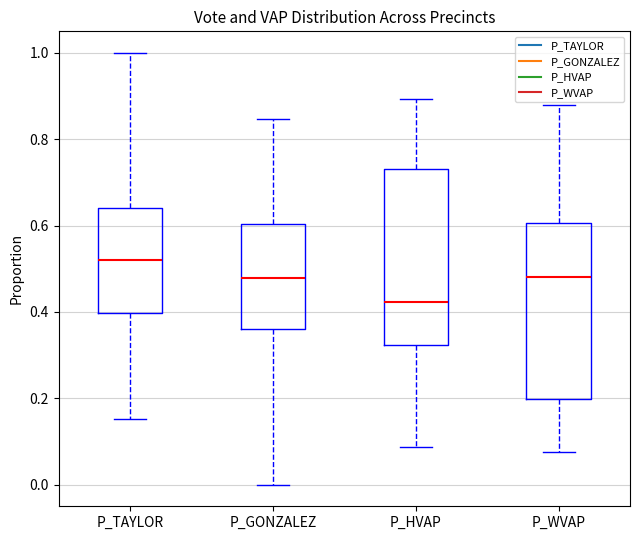

Reading left to right, transcribe this box plot: for each box, give where its median line is, the range the box spans, and where its two whiskers end, as read against the y-axis. The values are not printed on the chart, so give them approximately, as read against the axis.

P_TAYLOR: median 0.52, box 0.40 to 0.64, whiskers 0.16 to 1.00
P_GONZALEZ: median 0.48, box 0.36 to 0.60, whiskers 0.00 to 0.84
P_HVAP: median 0.42, box 0.32 to 0.74, whiskers 0.08 to 0.90
P_WVAP: median 0.48, box 0.20 to 0.60, whiskers 0.08 to 0.88